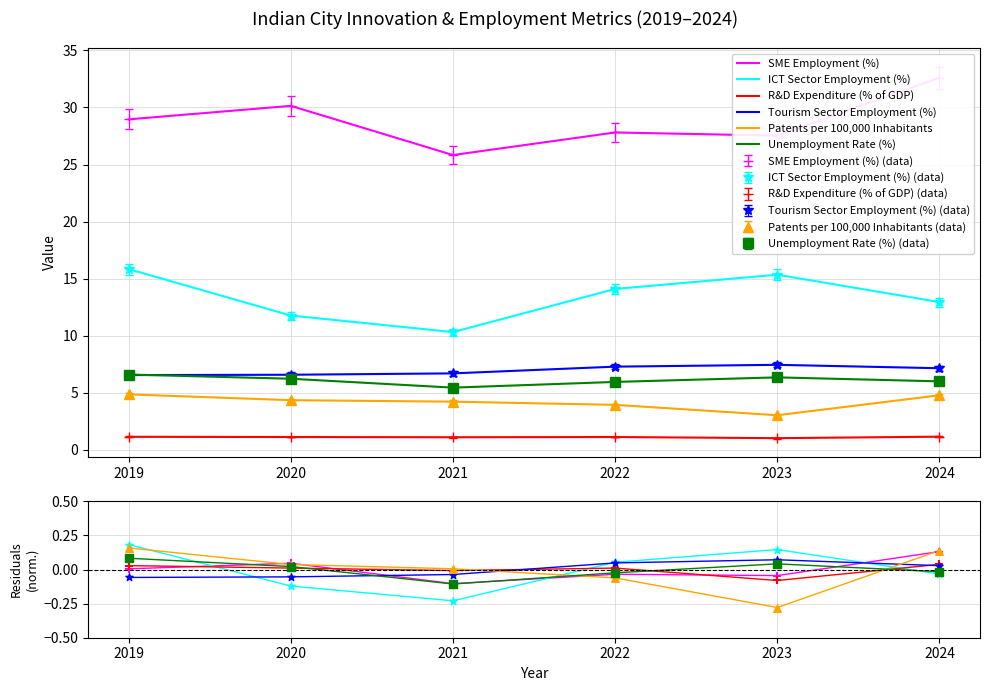

What are all the series names shown in the legend?

SME Employment (%), ICT Sector Employment (%), R&D Expenditure (% of GDP), Tourism Sector Employment (%), Patents per 100,000 Inhabitants, Unemployment Rate (%)